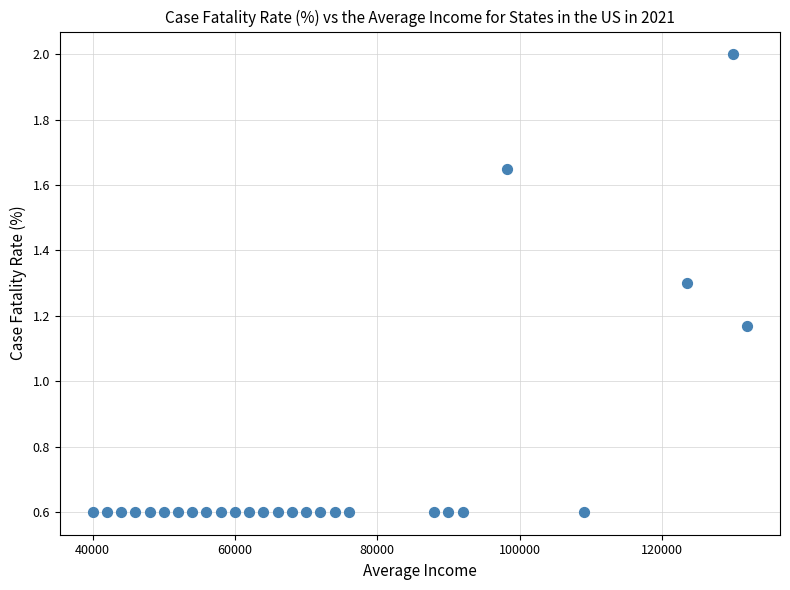

What is the range of X values (max minus min)?

92000.0